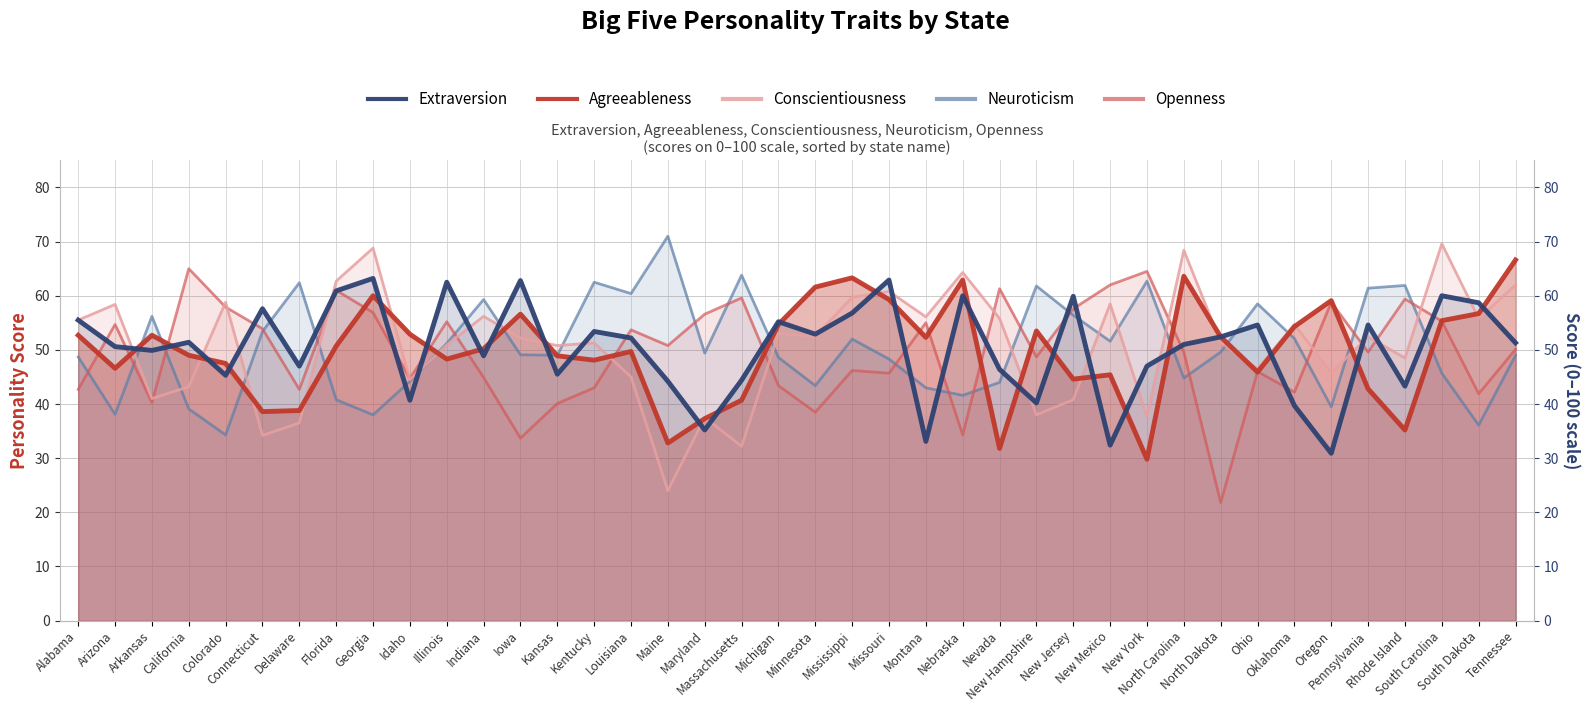

What is the spread (max minus min) of values at Alabama?

12.8